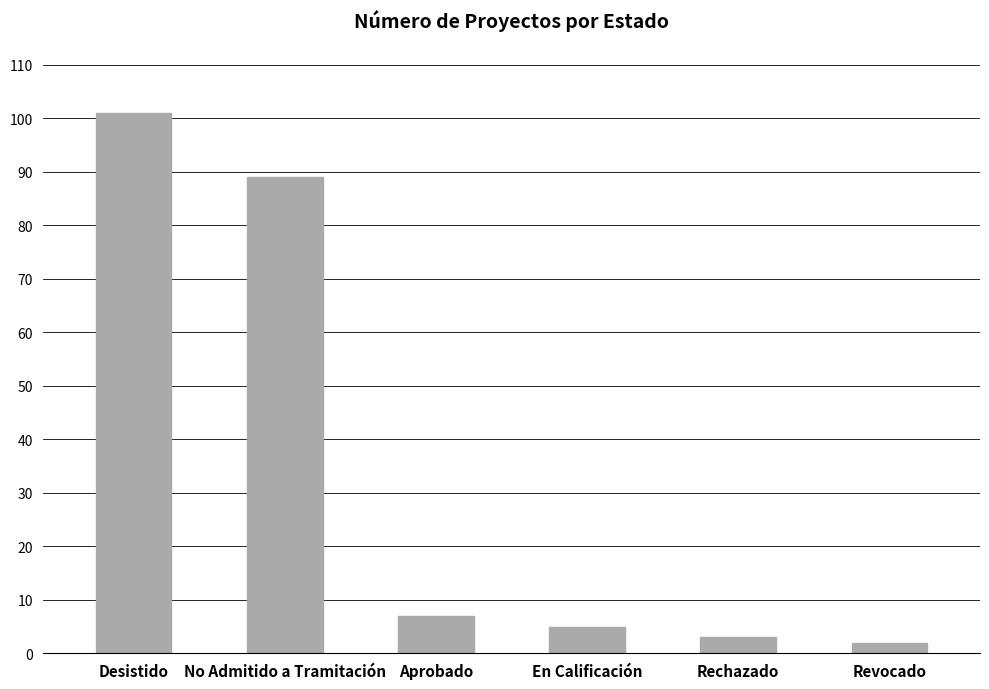

Rank the categories by value from highest to lowest.

Desistido, No Admitido a Tramitación, Aprobado, En Calificación, Rechazado, Revocado